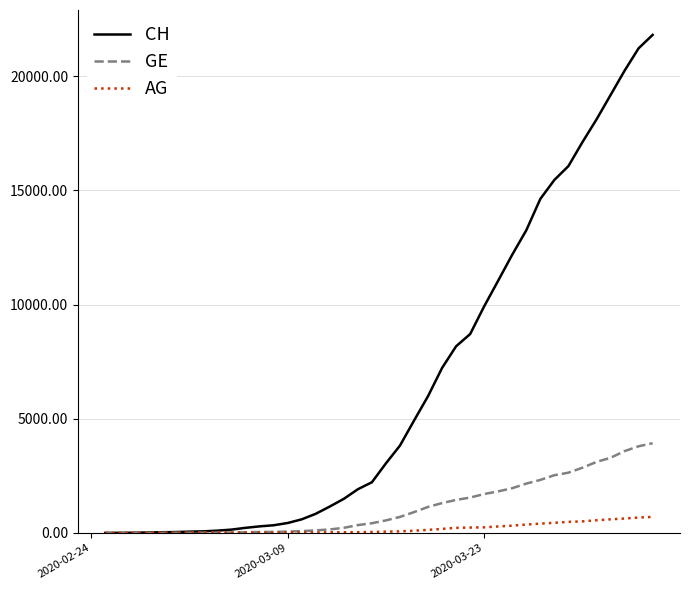

Which series has the largest total across all categories?

CH